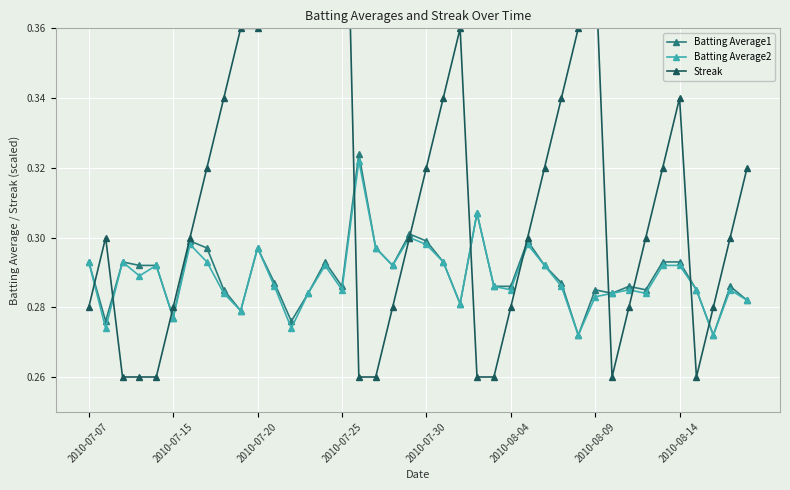

Count the Batting Average2 values in the range 0 to 1.

40